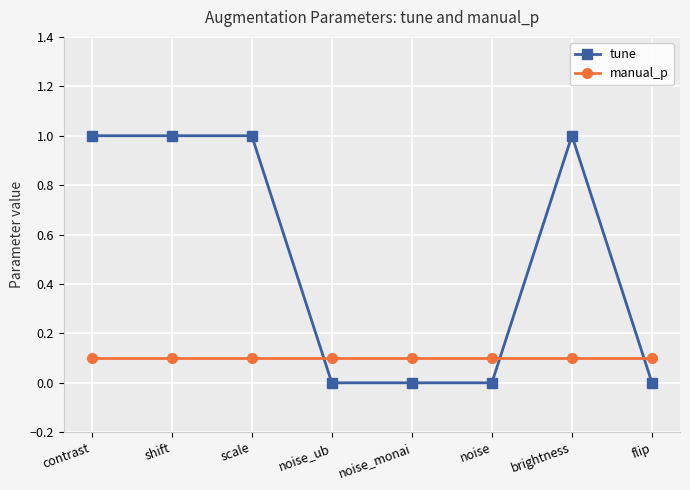

At how many categories does at least one series exceed 0?

8